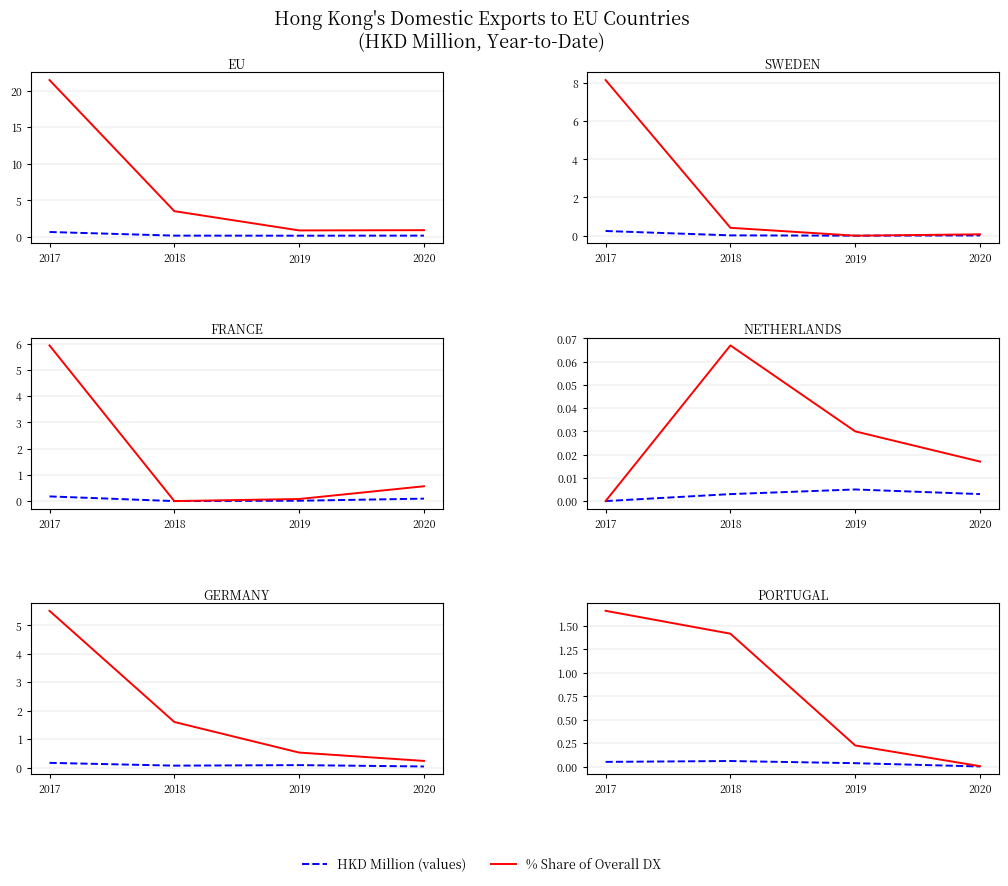

What value does the % Share of Overall DX series have at 2017?

1.7